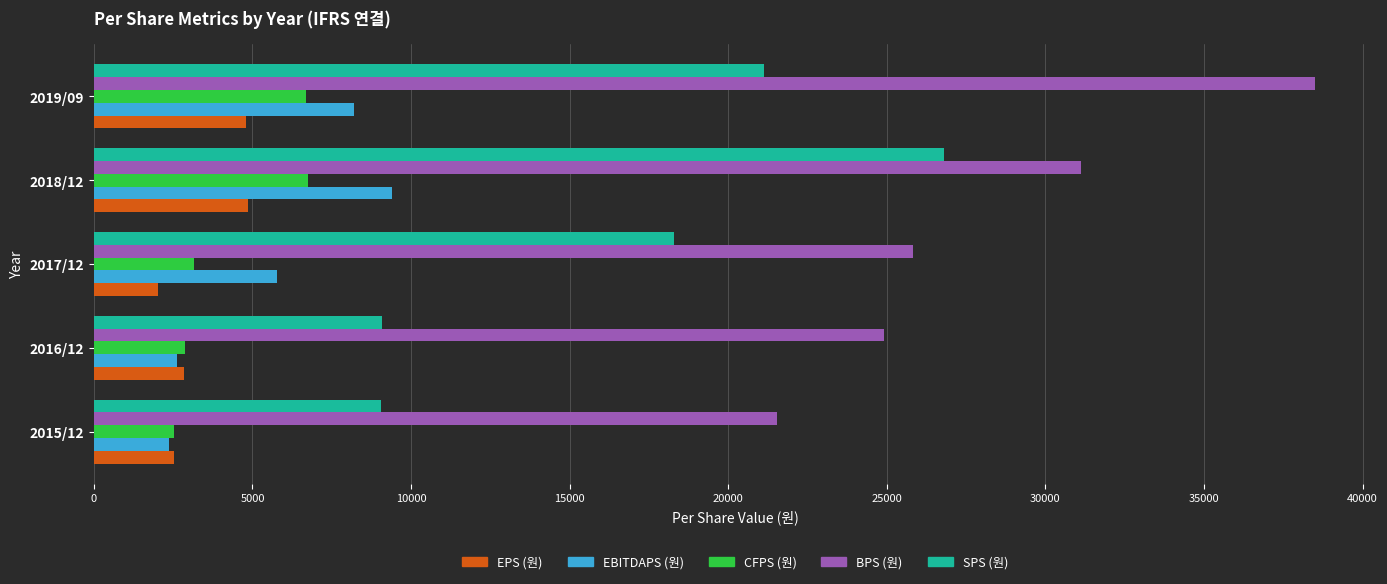

Which series has the largest total across all categories?

BPS (원)